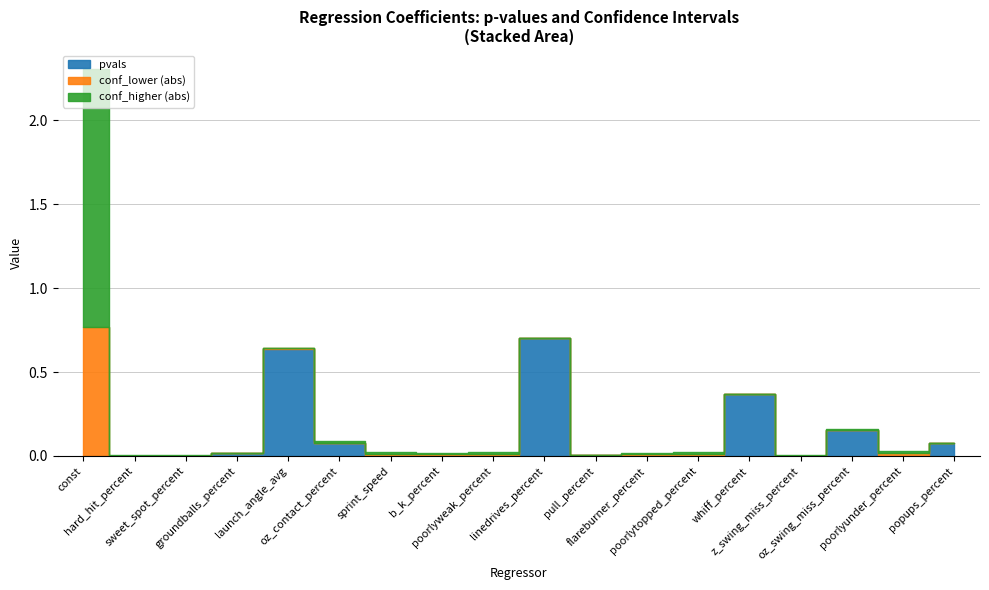

What is the greatest value displayed?

1.5